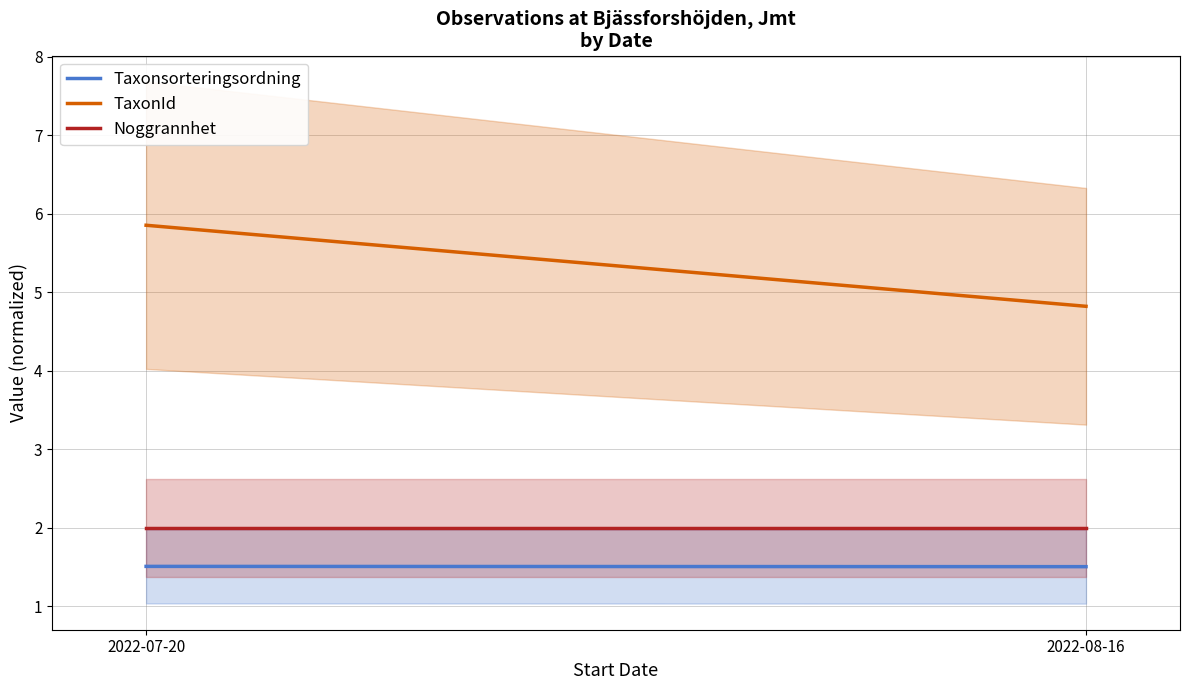

How many lines are shown in the chart?

3